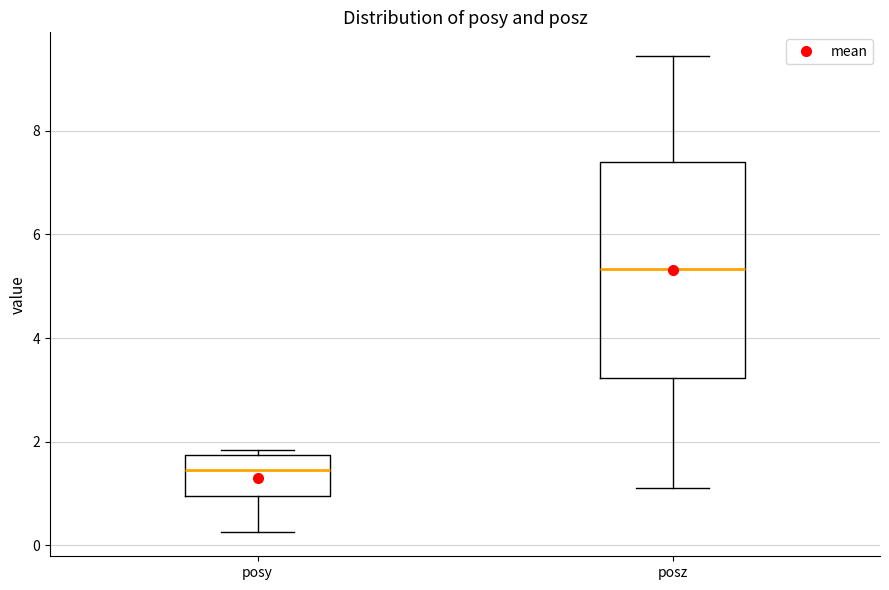

Reading left to right, transcribe this box plot: for each box, give where its median line is, the range the box spans, and where its two whiskers end, as read against the y-axis. The values are not printed on the chart, so give them approximately, as read against the axis.

posy: median 1.4, box 1.0 to 1.8, whiskers 0.2 to 1.8 (just above the box's upper edge)
posz: median 5.4, box 3.2 to 7.4, whiskers 1.2 to 9.4